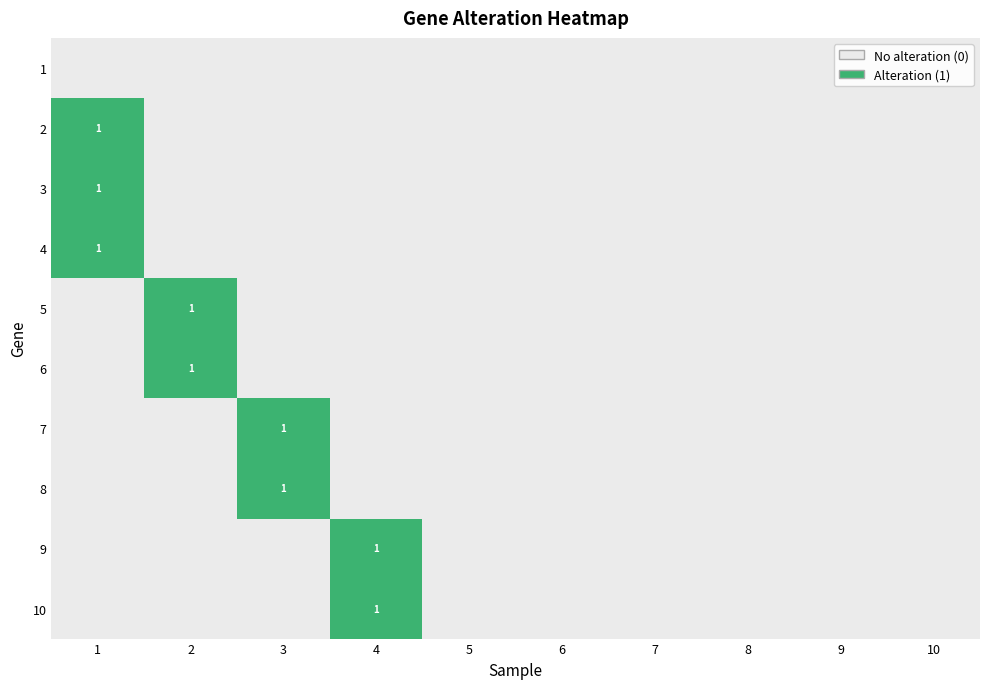

Count the number of data series in this chart.

10